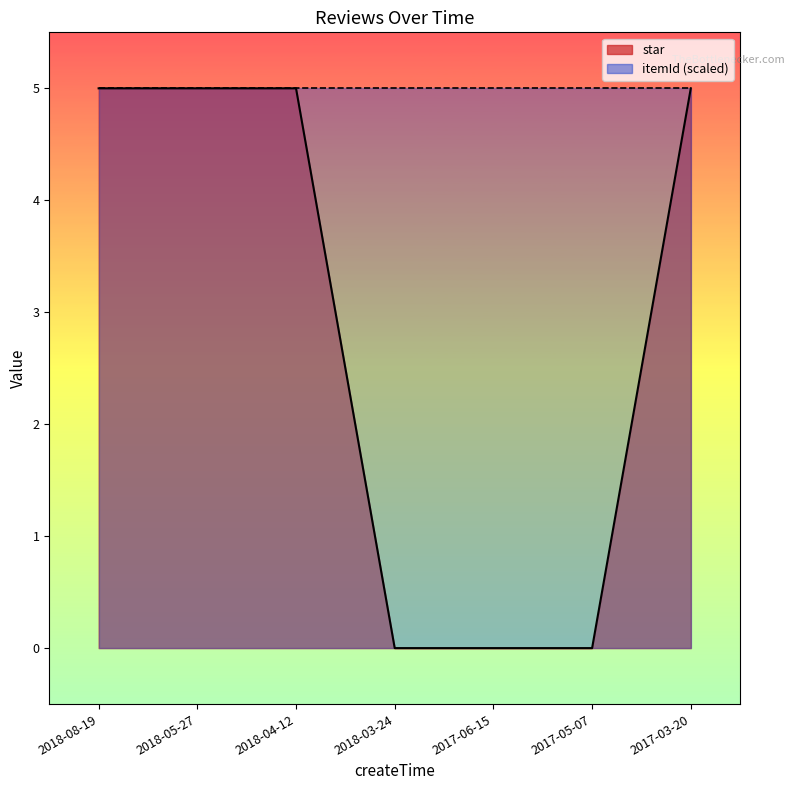

How many lines are shown in the chart?

1